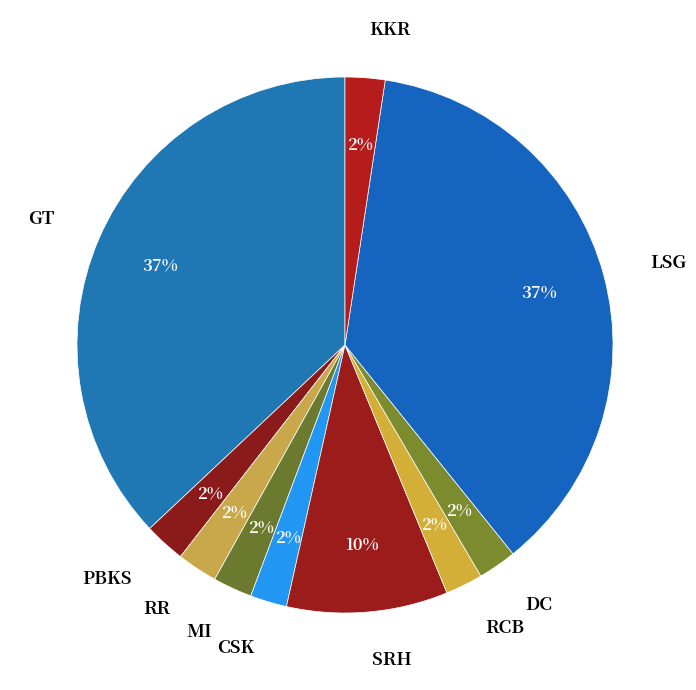

What percentage is the PBKS slice, to the nearest percent?

2%